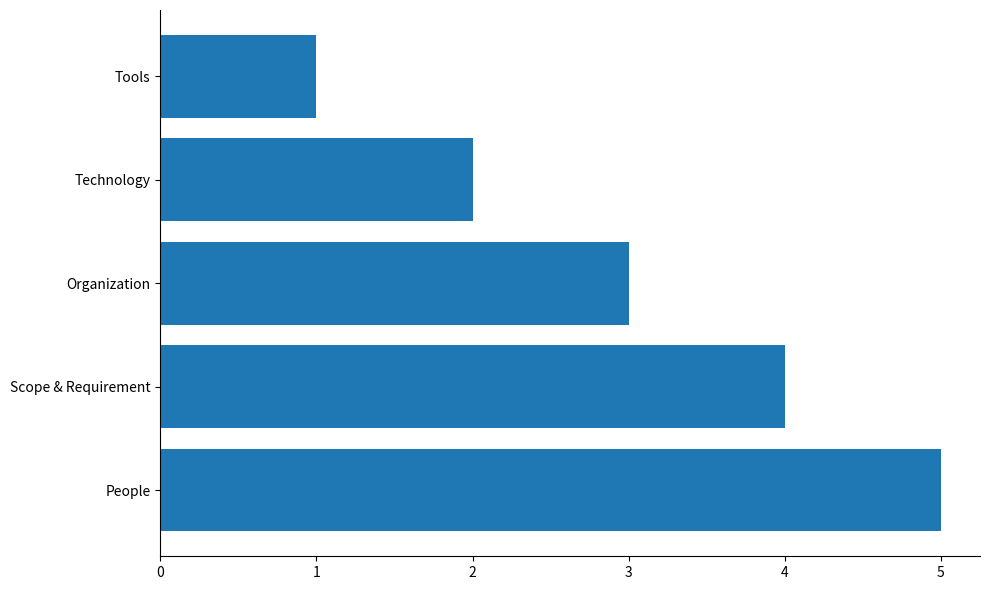

What is the sum of all values?

15